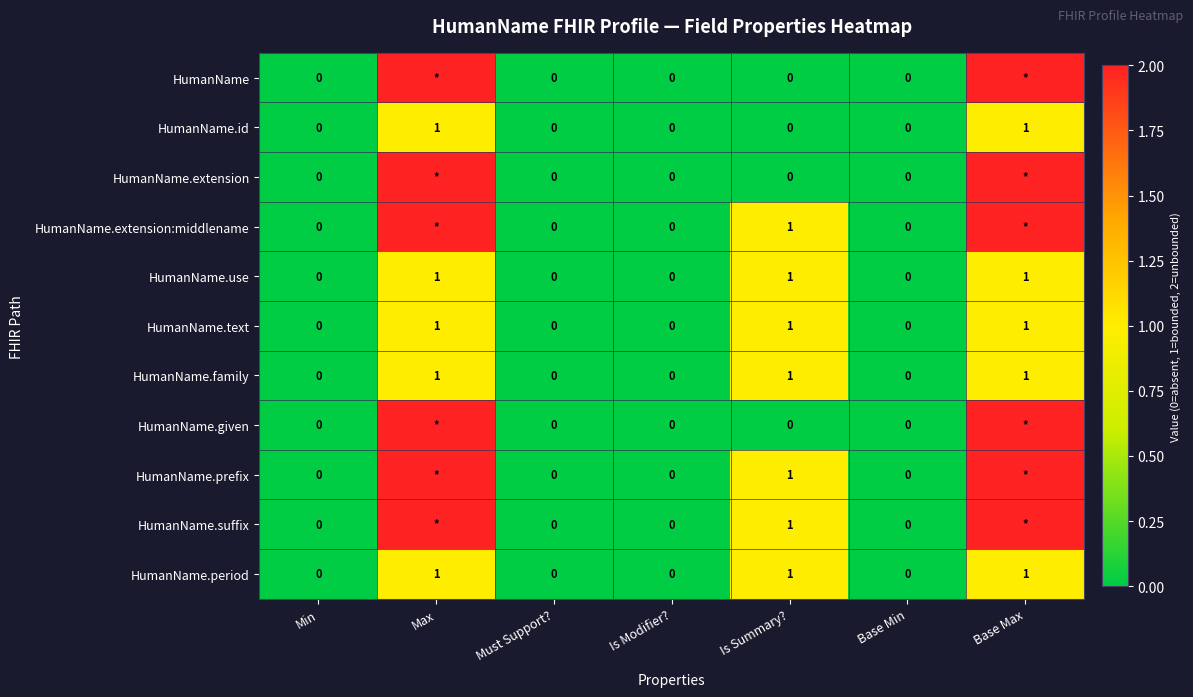

The value of HumanName.period at Is Summary? is 1. True or false?

True